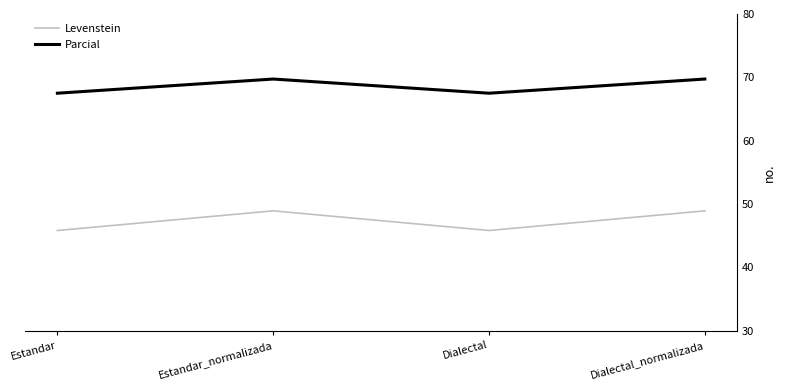

What position from the right is Estandar_normalizada?

3